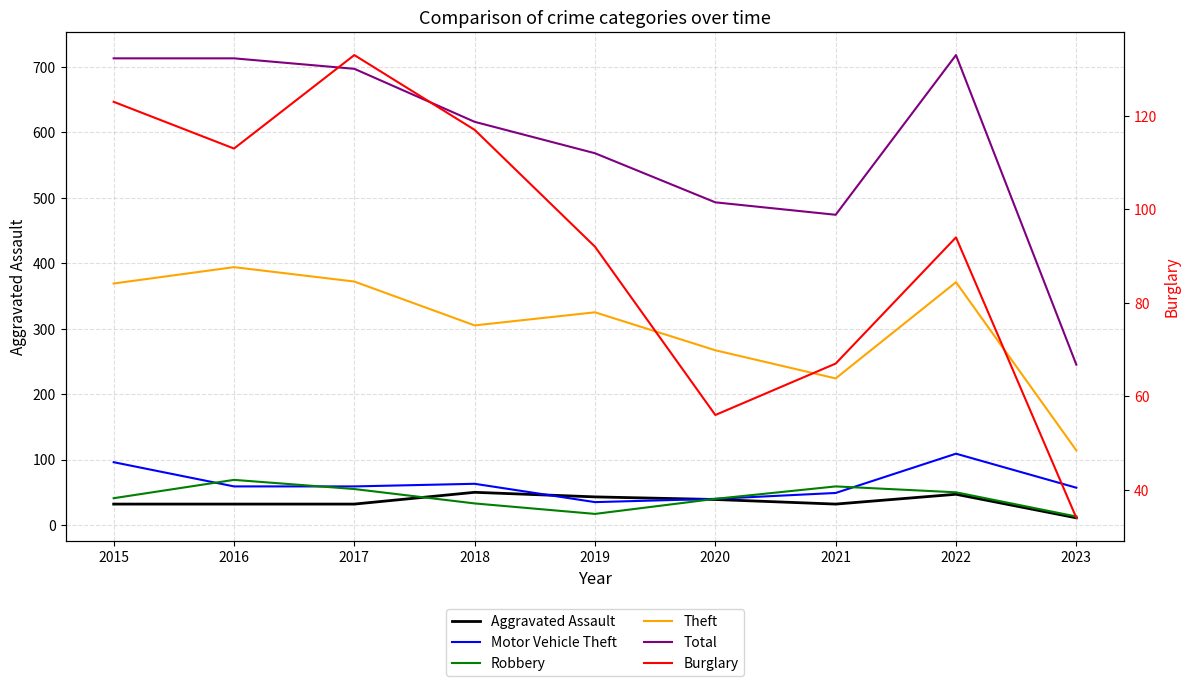

Which series has the largest total across all categories?

Total